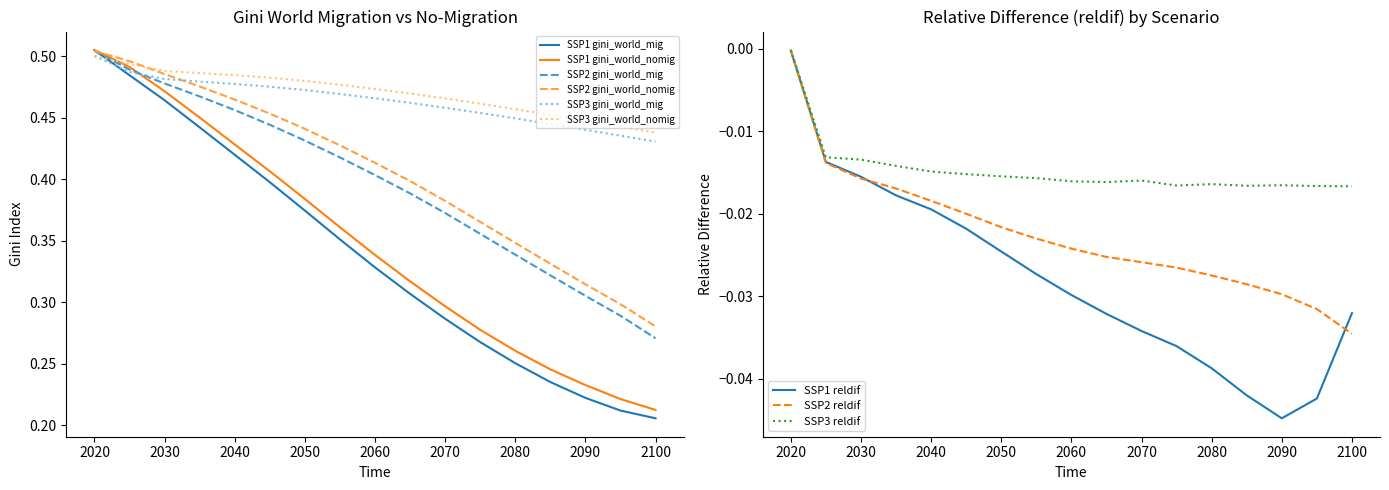

At how many categories does at least one series exceed 0?

17